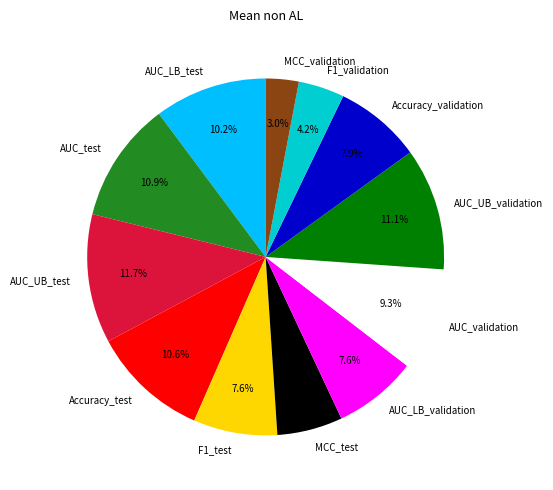

To the nearest percent, what portion does AUC_test represent?

11%